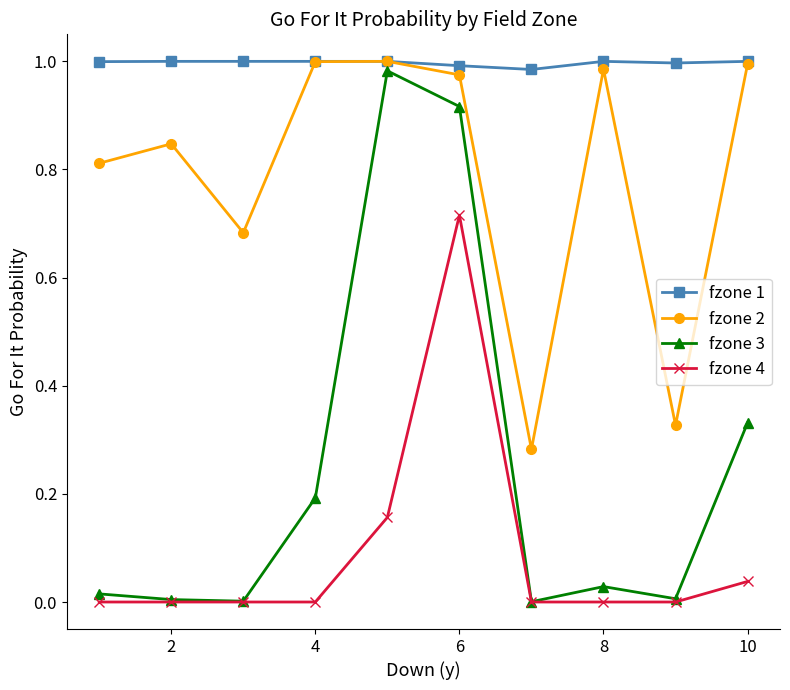

List the series in order of their overall mean, highest first.

fzone 1, fzone 2, fzone 3, fzone 4